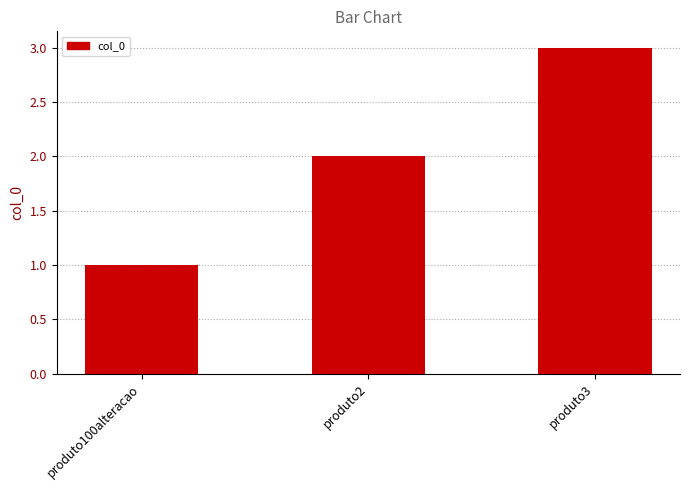

Does the chart contain stacked bars?

No